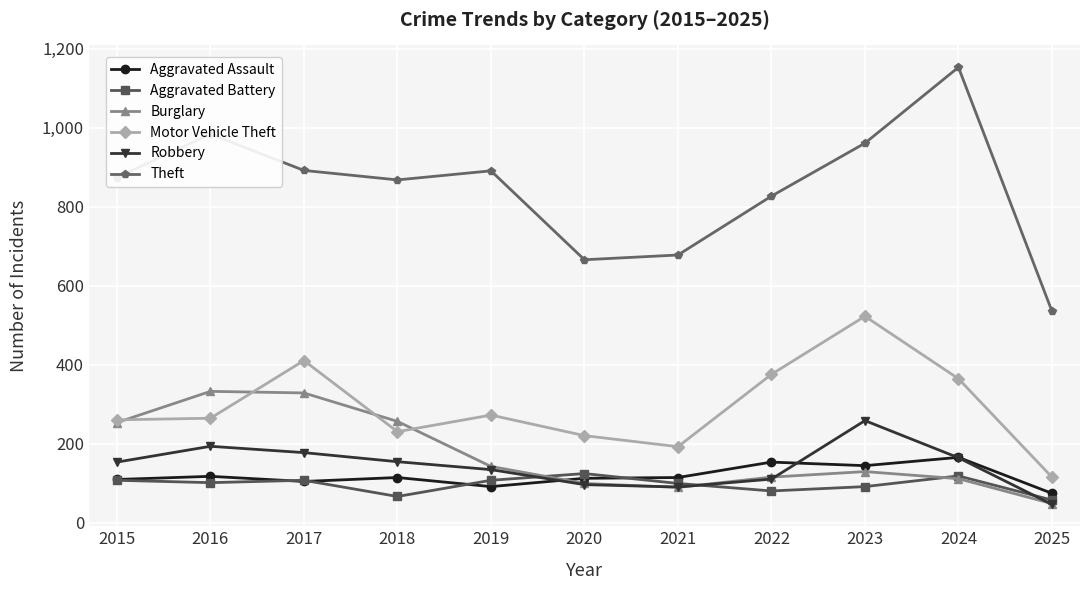

What is the value of the Theft point at the 7th from the left?

678